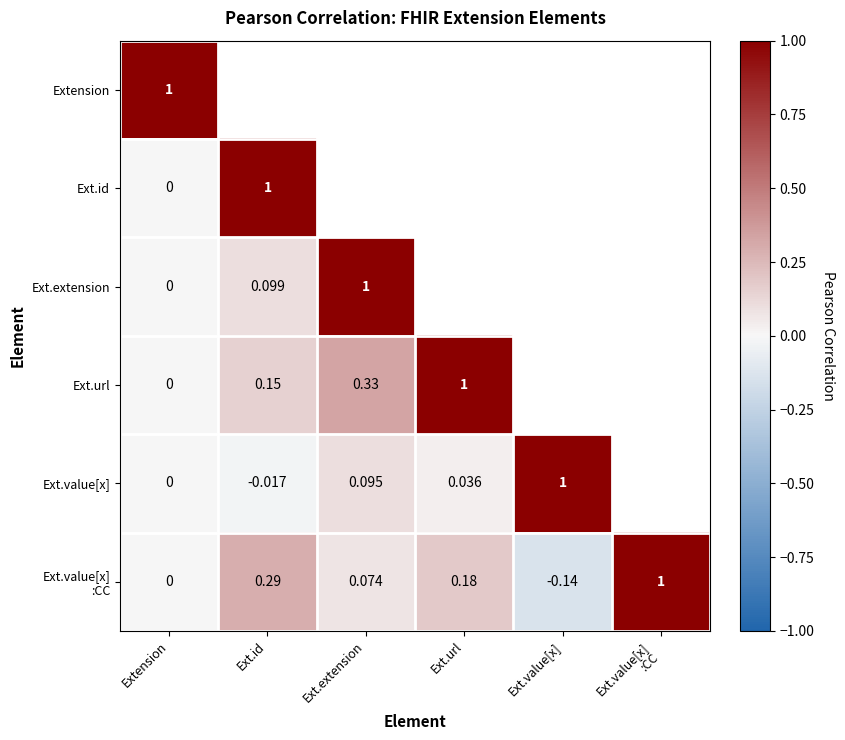

Which category has the highest value across all series?

Extension